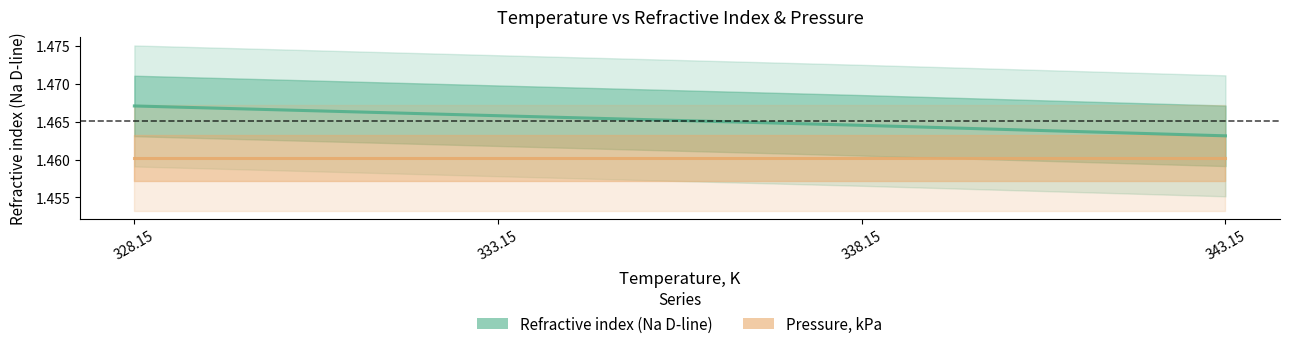

Which category has the lowest value in the Pressure, kPa series?

328.15